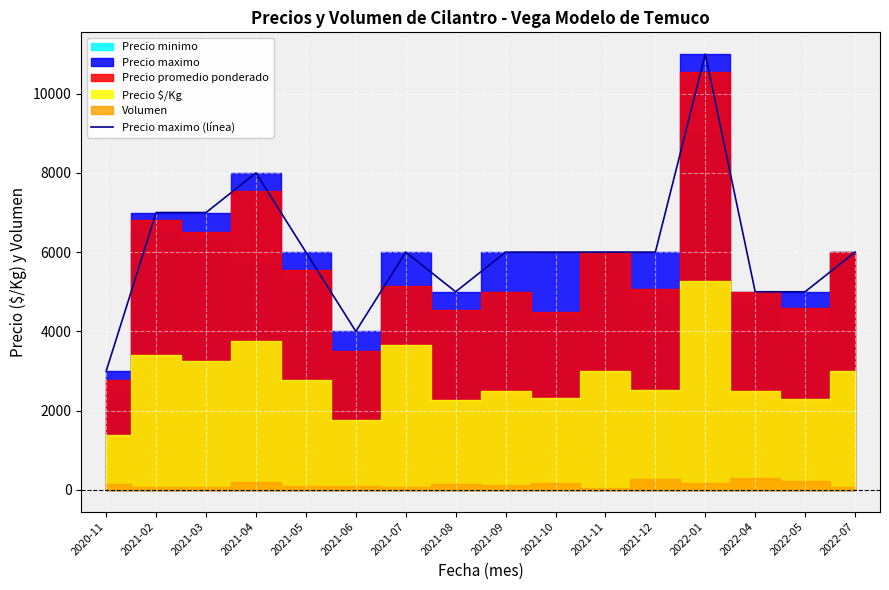

What is the label of the 13th point from the left?

2022-01